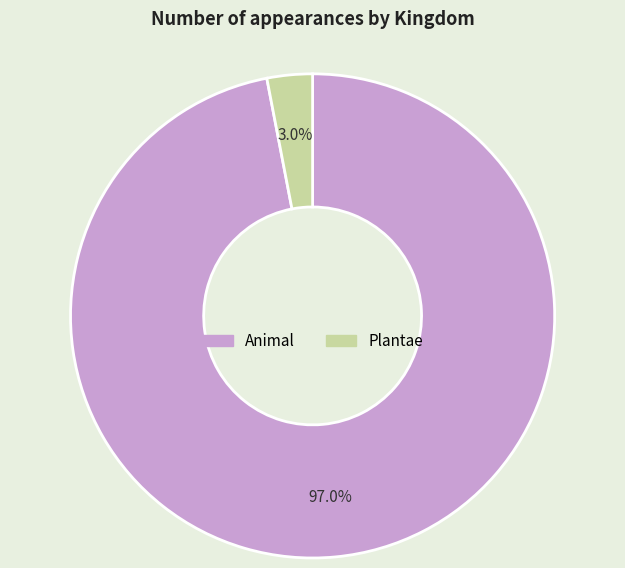

To the nearest percent, what portion does Animal represent?

97%